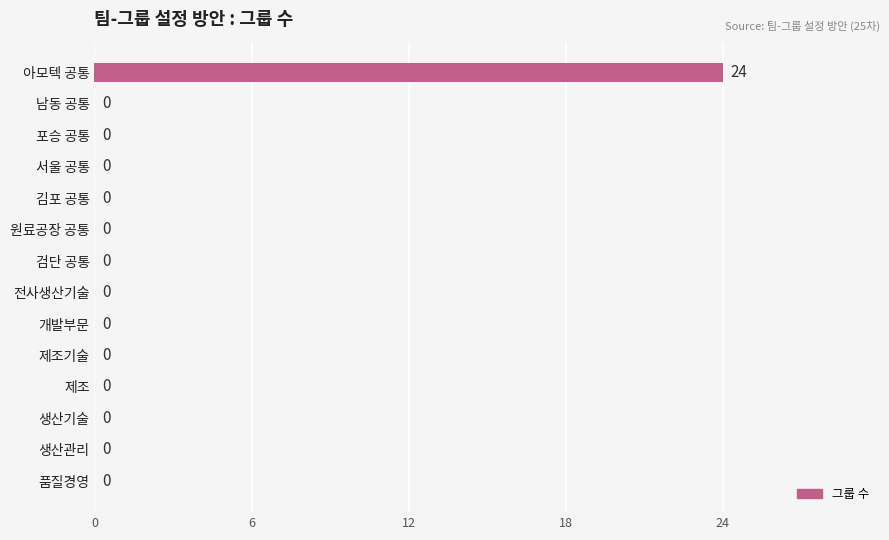

Are the bars horizontal?

Yes